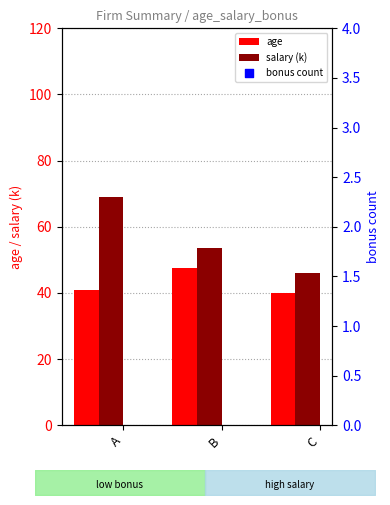

Is the value of age at A greater than the value of salary (k) at B?

No